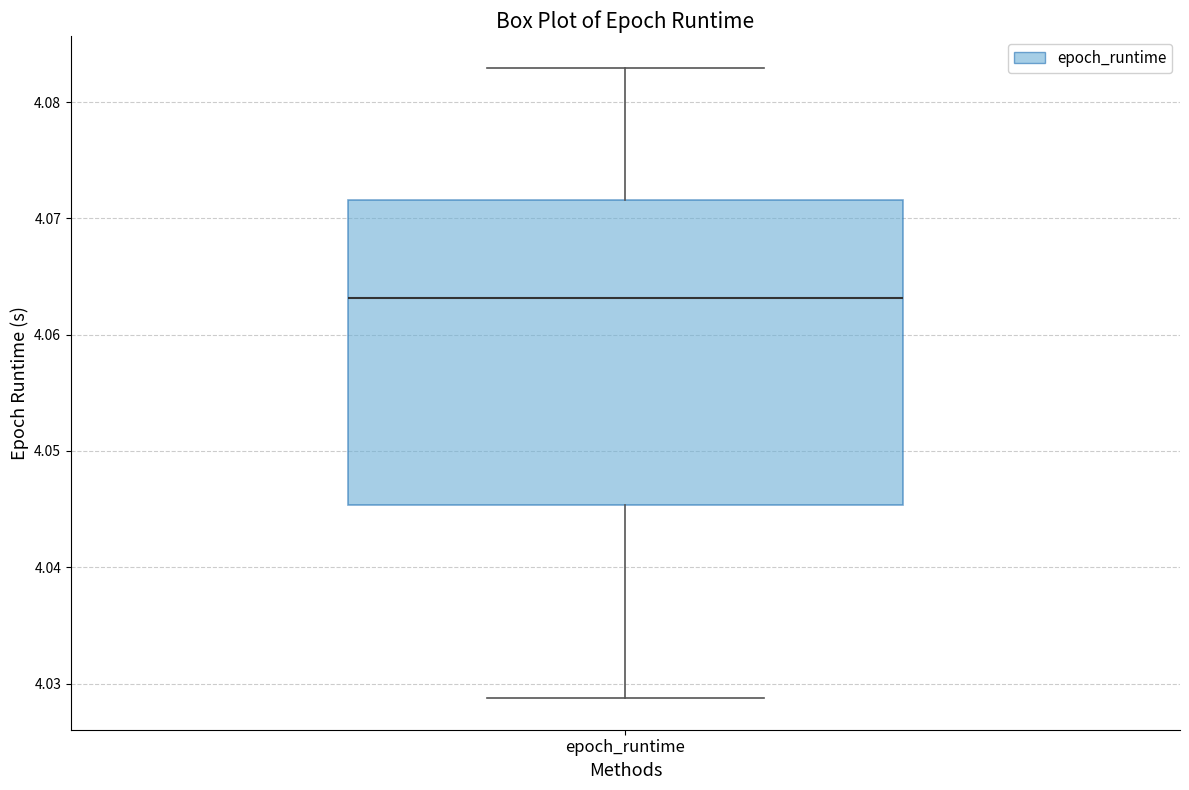

Read this box plot against the y-axis: the position of the median line, the range covered by the box, and the ends of both whiskers. The values are not printed on the chart, so give them approximately, as read against the axis.

median 4.063, box 4.045 to 4.072, whiskers 4.029 to 4.083